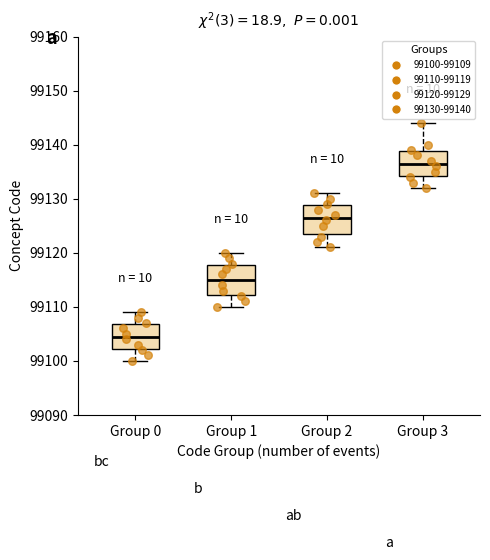

Reading left to right, read every box against the y-axis: the position of its median line, the range the box covers, and the ends of its whiskers. The values are not printed on the chart, so give them approximately, as read against the axis.

Group 0: median 99105, box 99102 to 99107, whiskers 99100 to 99109
Group 1: median 99115, box 99112 to 99118, whiskers 99110 to 99120
Group 2: median 99127, box 99124 to 99129, whiskers 99121 to 99131
Group 3: median 99137, box 99134 to 99139, whiskers 99132 to 99144